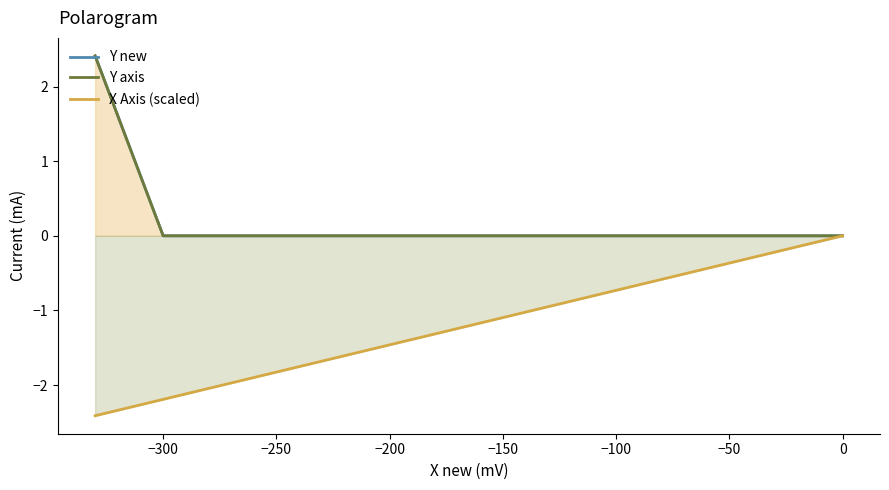

The value of Y new at 27 is 0.2. True or false?

False